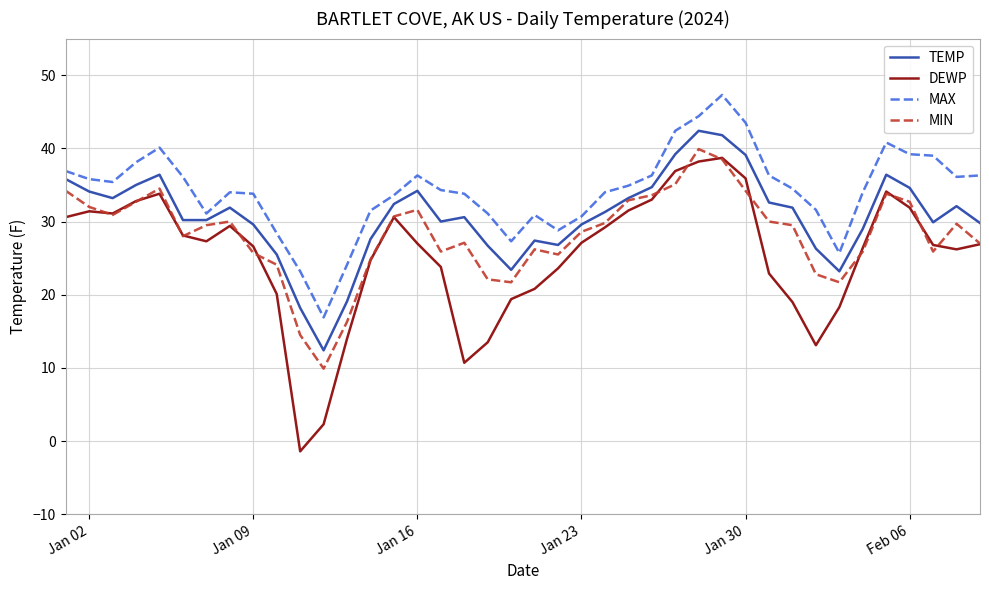

How many lines are shown in the chart?

4